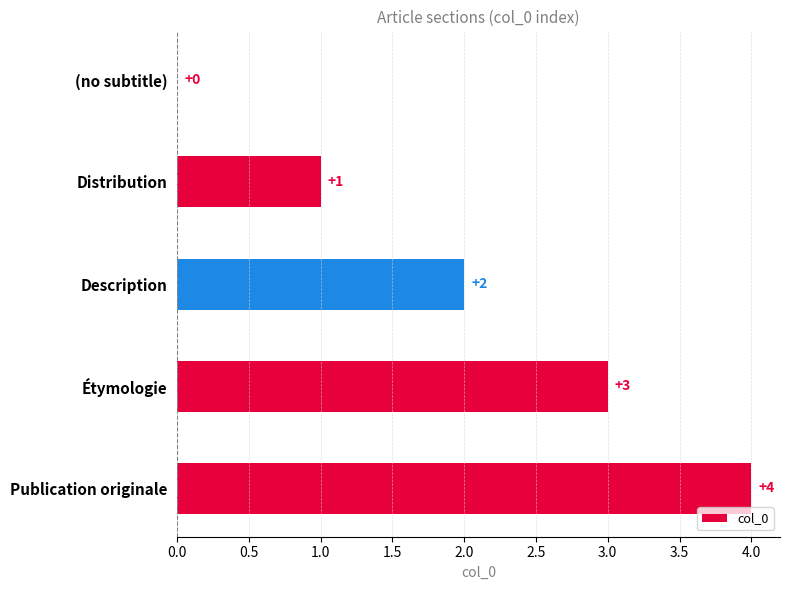

How many values are between 1 and 3?

3